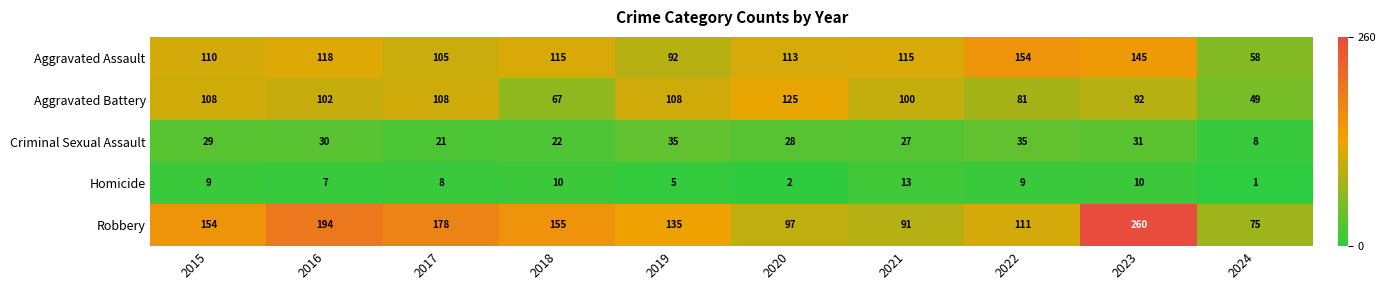

At which category is the sum across all series the highest?

2023